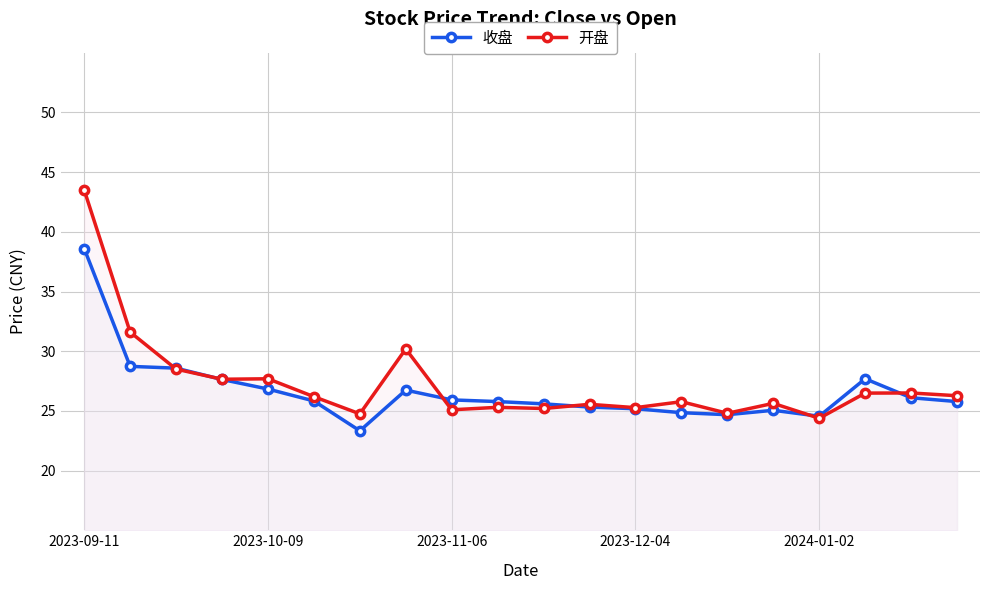

The value of 收盘 at 10 is 25.6. True or false?

True